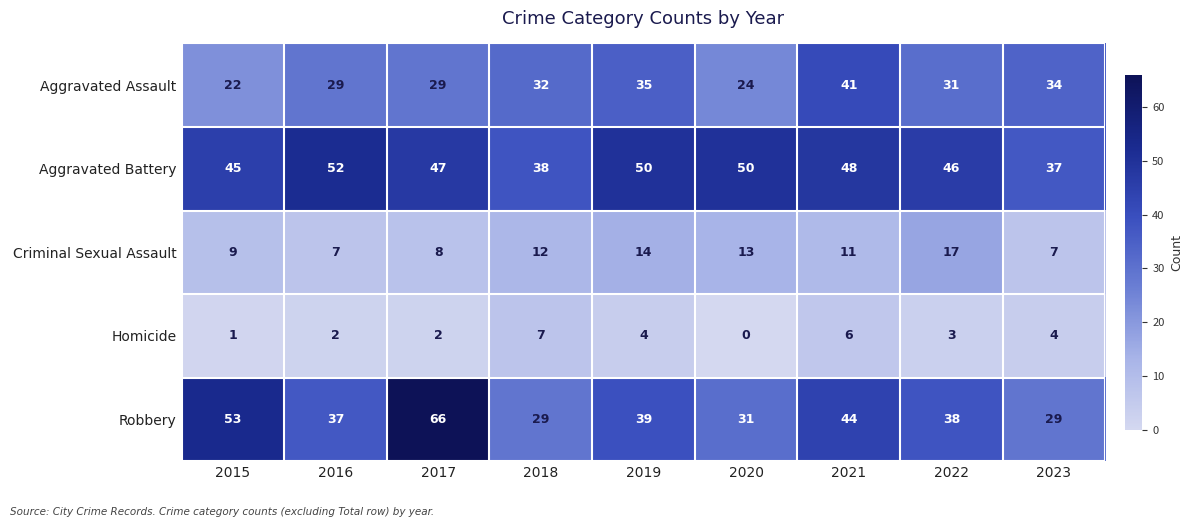

Which label corresponds to the smallest value in the chart?

2020